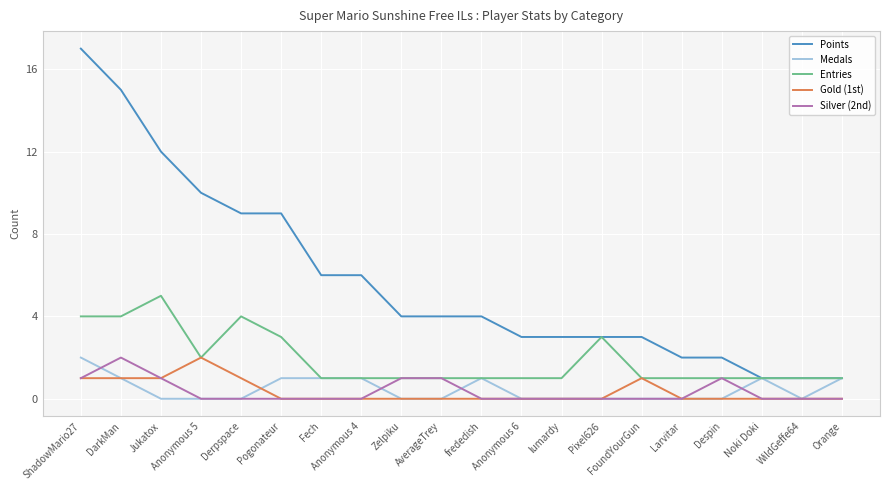

What is the greatest value displayed?

17